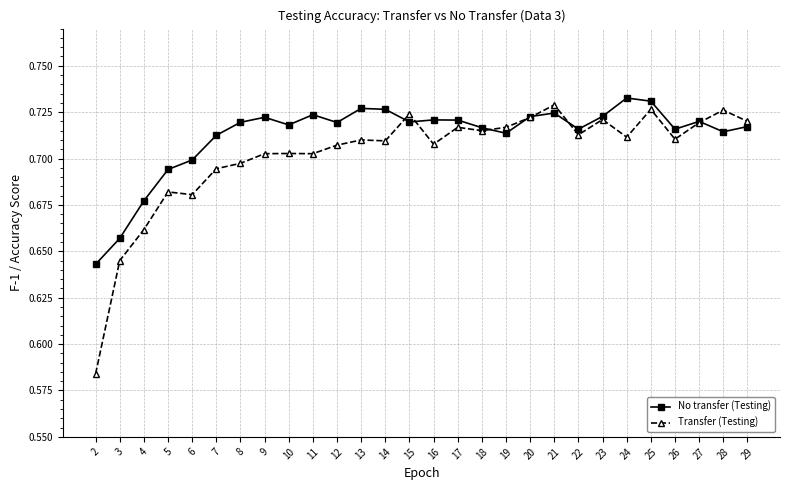

Is it true that Transfer (Testing) equals 0.4 at 21?

False